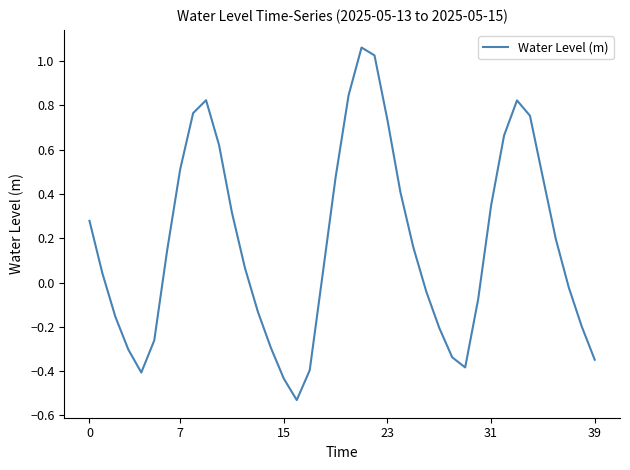

What is the difference between the maximum and minimum values?

1.6